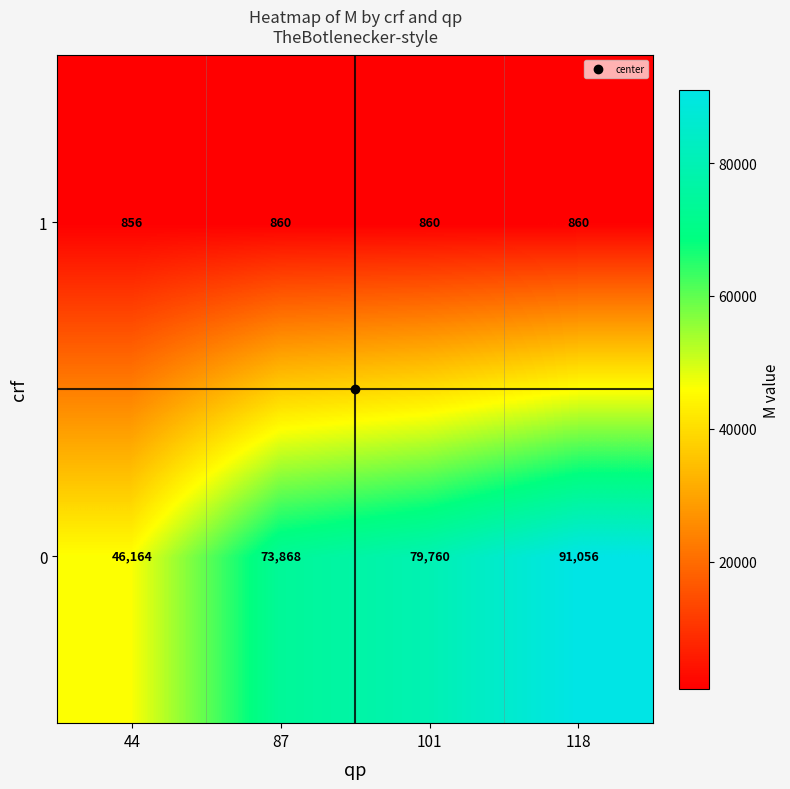

What is the difference between the 1 values at 44 and 101?

4